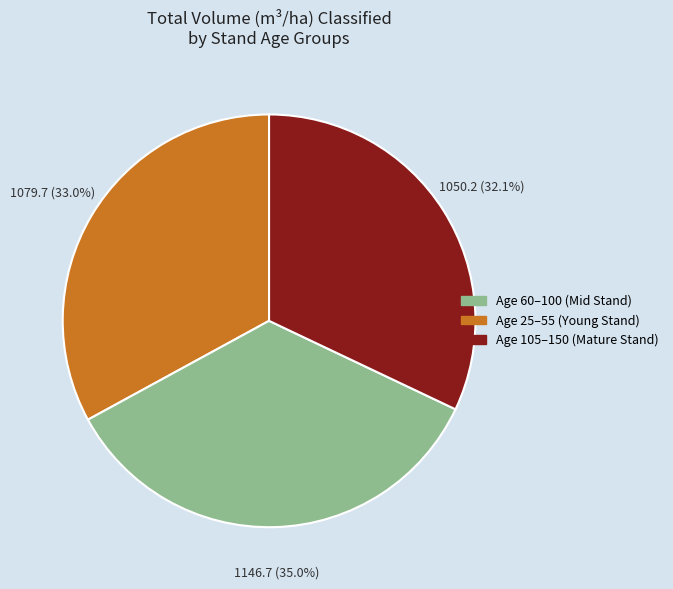

How many segments does this pie chart have?

3